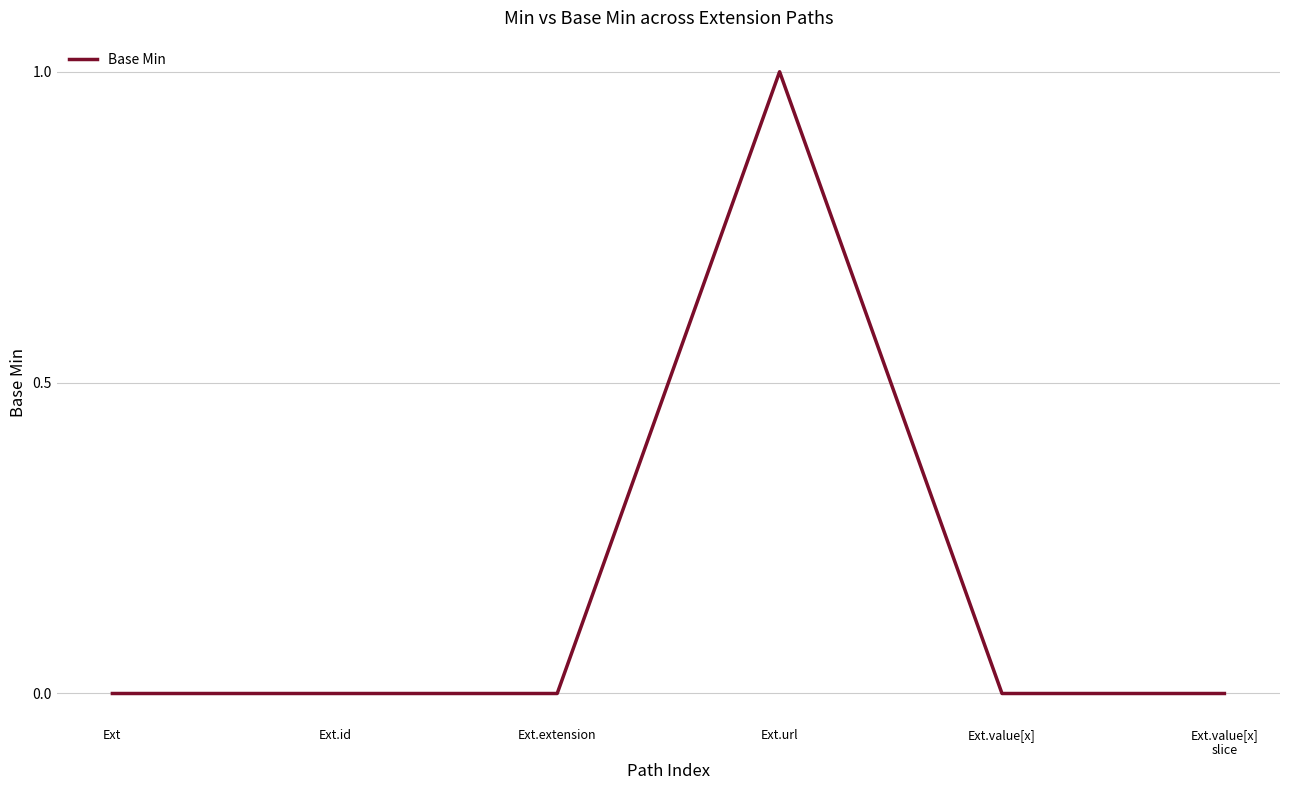

What is the sum of the values at Ext.url and Ext.extension?

1